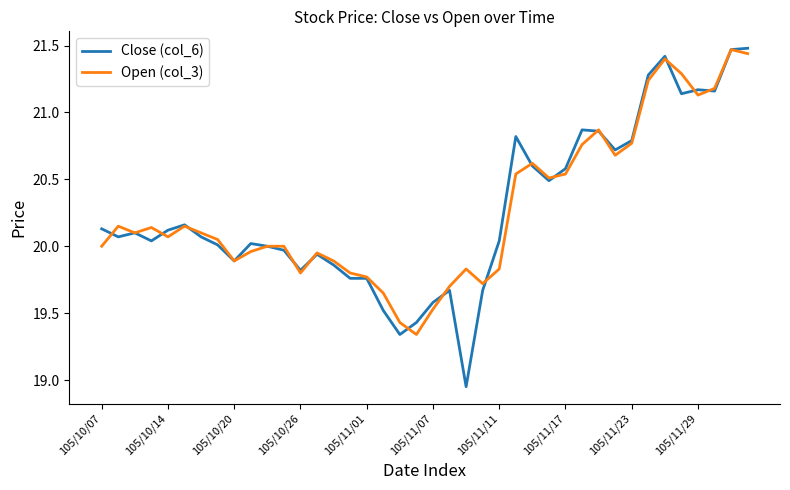

The Close (col_6) series shows 7.3 at 105/11/11. True or false?

False